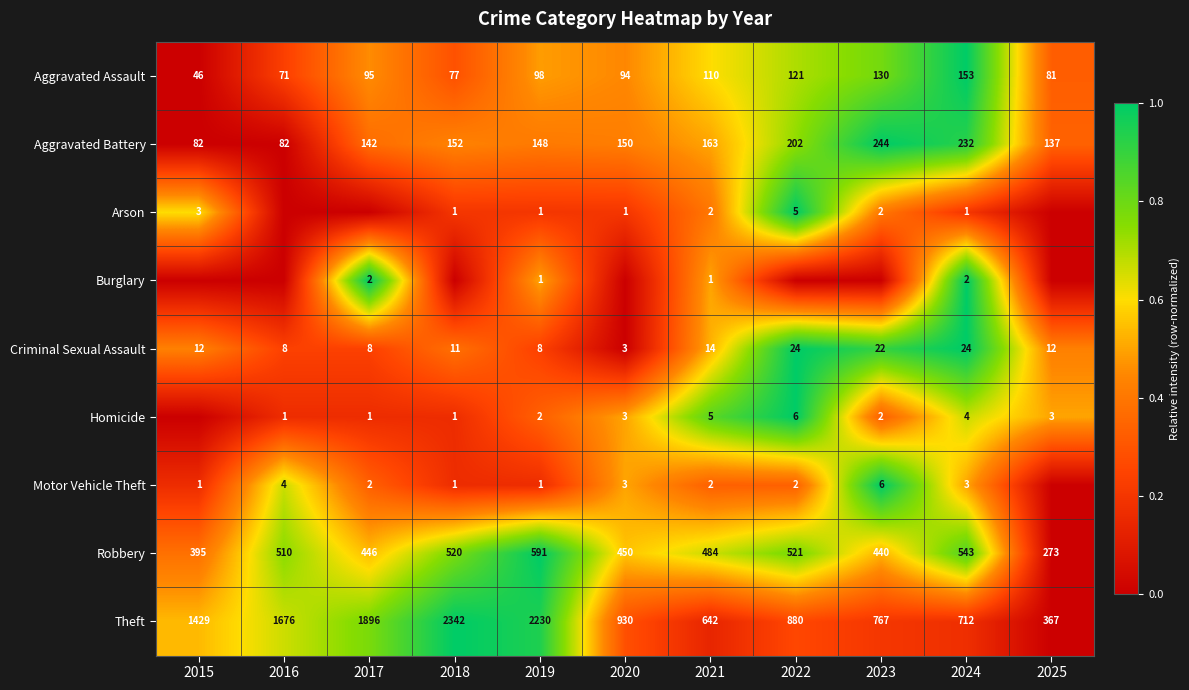

At which label does Theft reach its peak?

2018